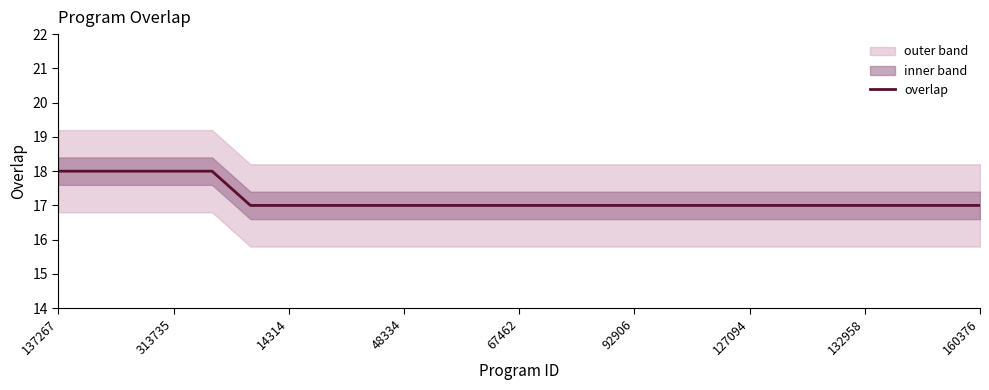

Count the values in the range 17 to 18.

25